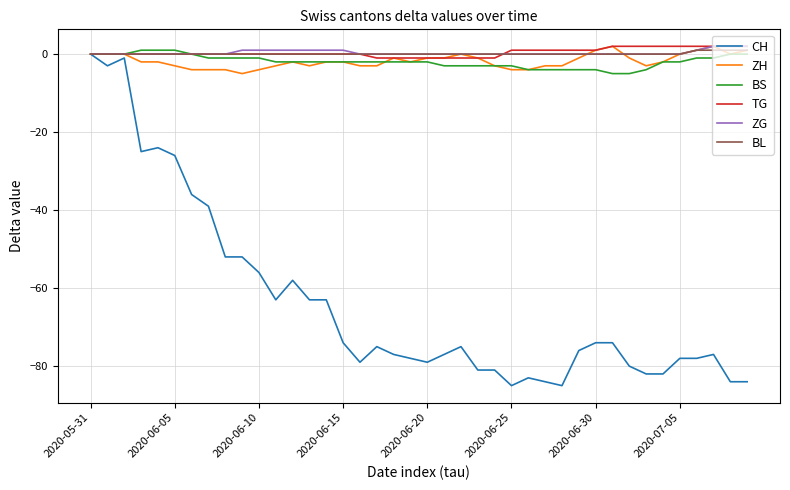

What is the smallest value displayed?

-85